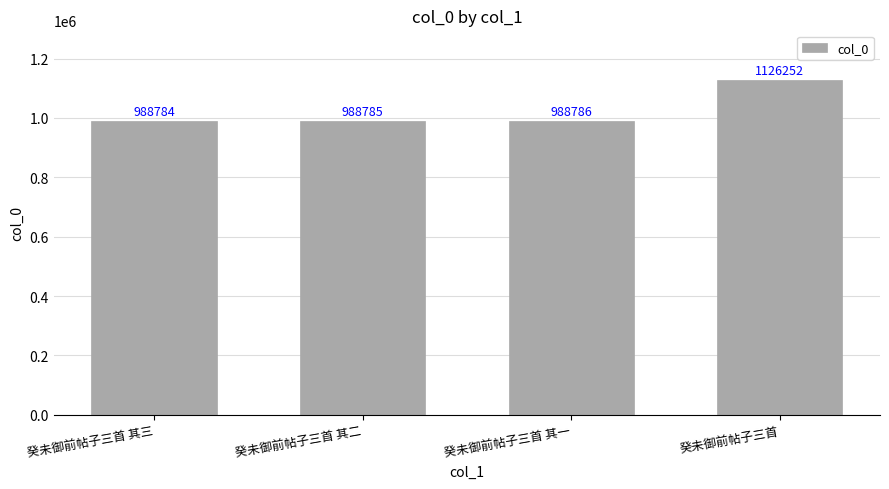

Count the number of categories in the chart.

4